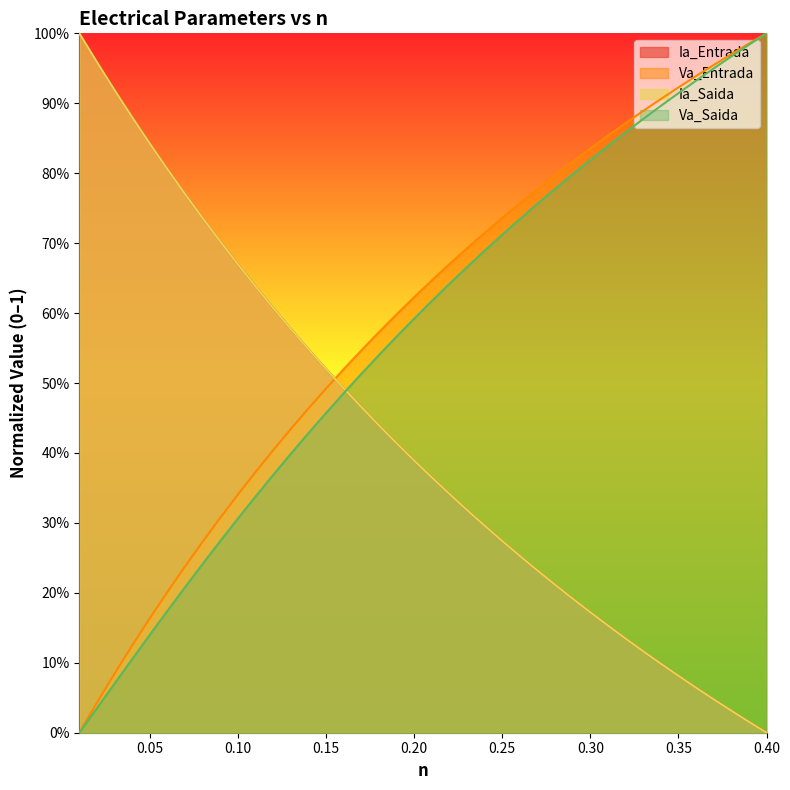

What is the label of the 9th point from the left?

0.09